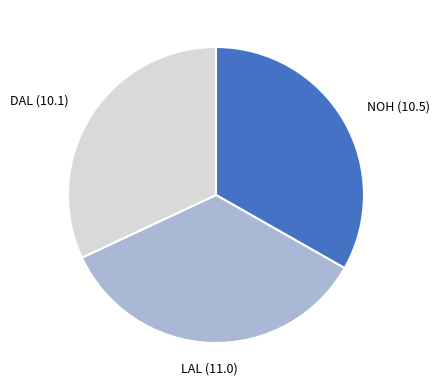

True or false: DAL (10.1) accounts for 42% of the total.

False